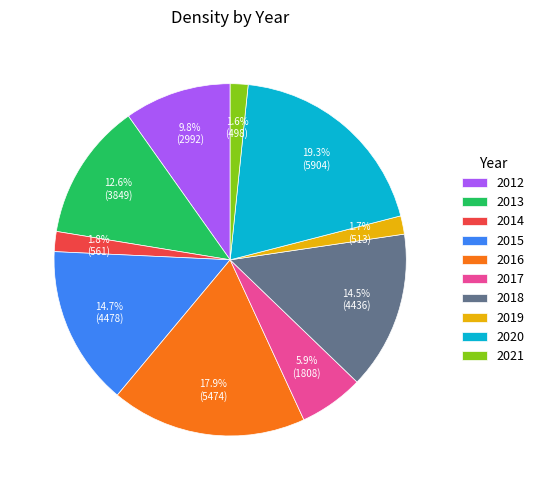

Which category has the biggest portion of the pie?

2020